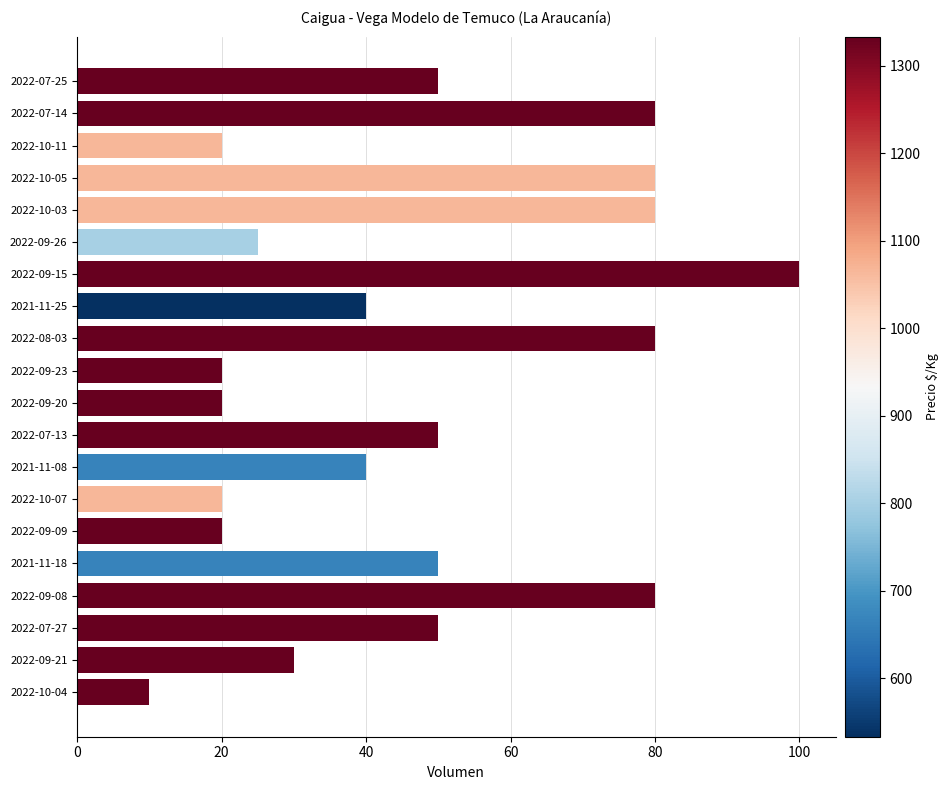

What is the maximum value shown in the chart?

100